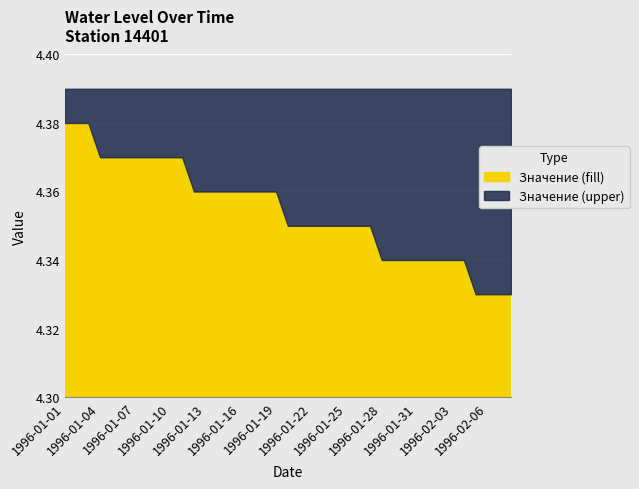

True or false: the data has more than 2 interior local peaks.

False